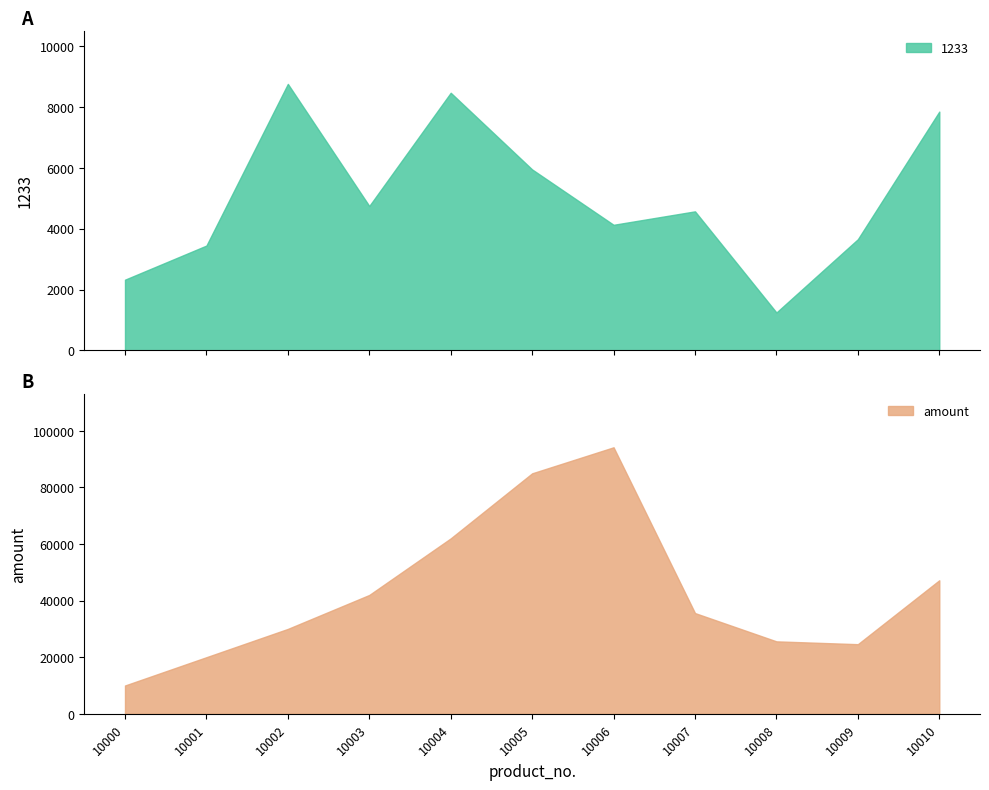

True or false: 1233 has a value of 7845 at 10010.

True